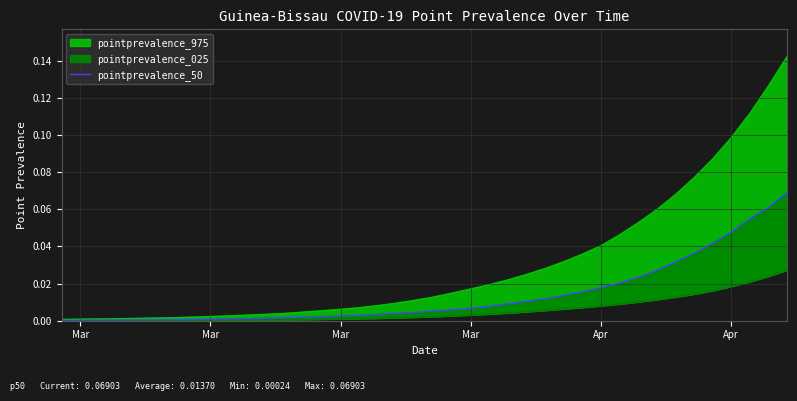

What is the maximum value shown in the chart?

0.1